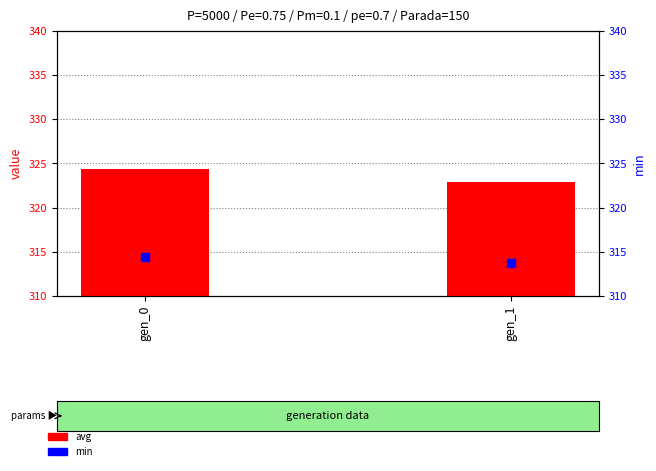

Which series reaches the minimum Y coordinate?

min